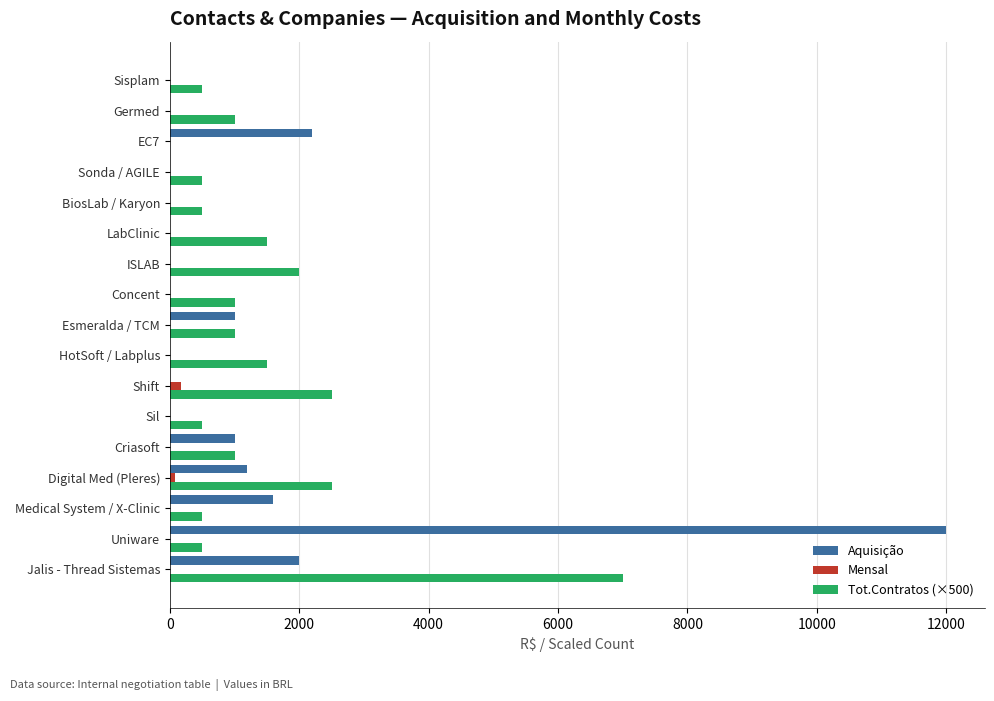

What is the maximum value shown in the chart?

12000